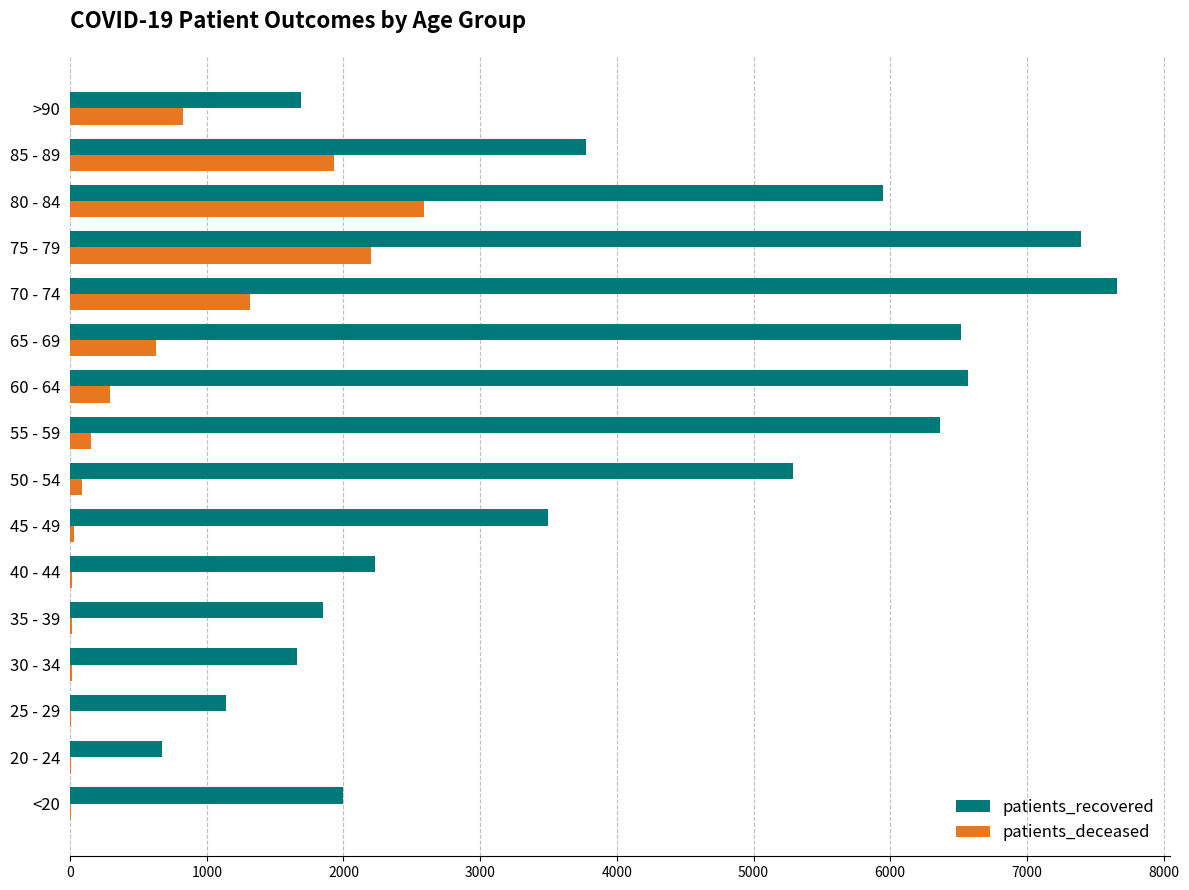

What is the average value of the patients_recovered series?

4016